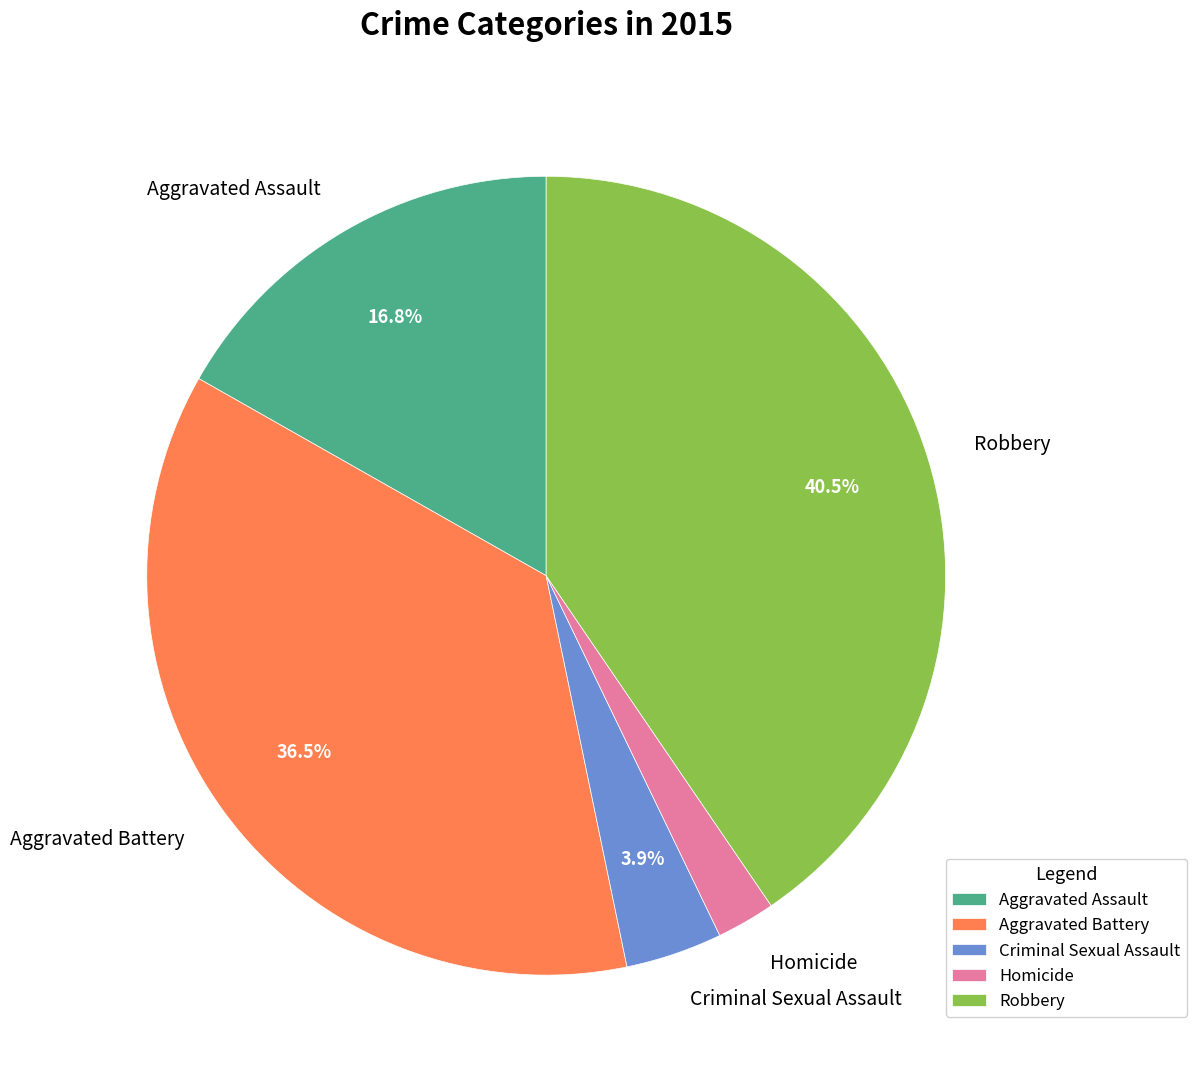

Which category has the smallest portion of the pie?

Homicide